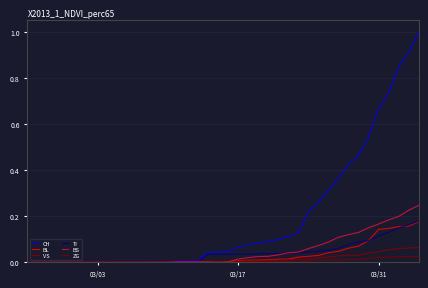

How many lines are shown in the chart?

6